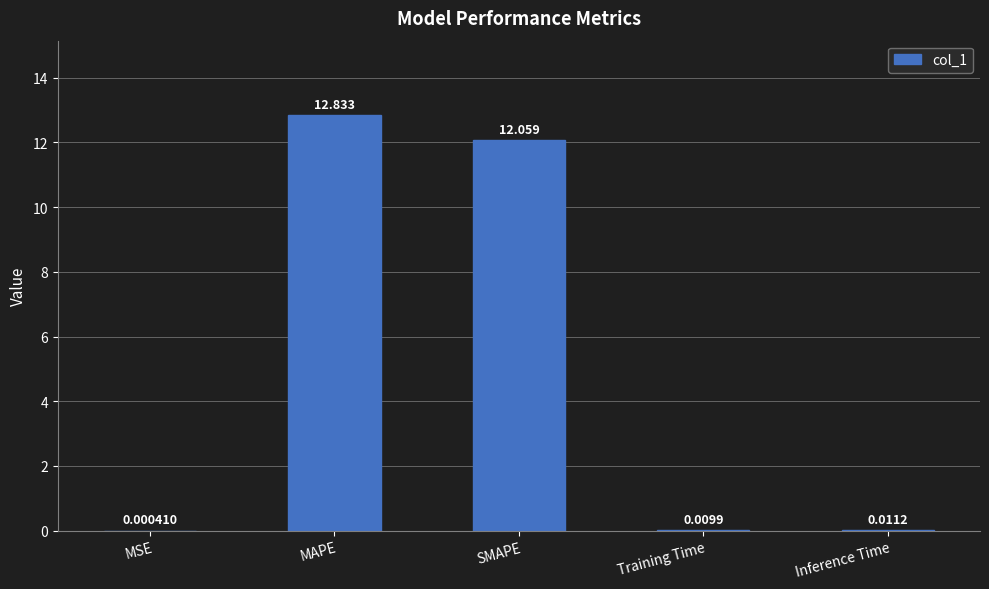

The value at SMAPE is 12.1. True or false?

True